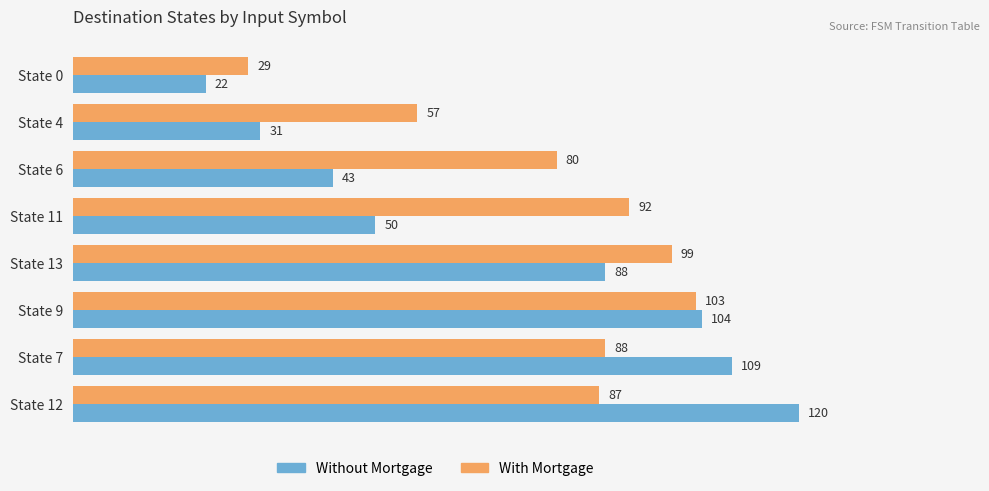

List the labels in order of Without Mortgage value, smallest first.

State 0, State 4, State 6, State 11, State 13, State 9, State 7, State 12